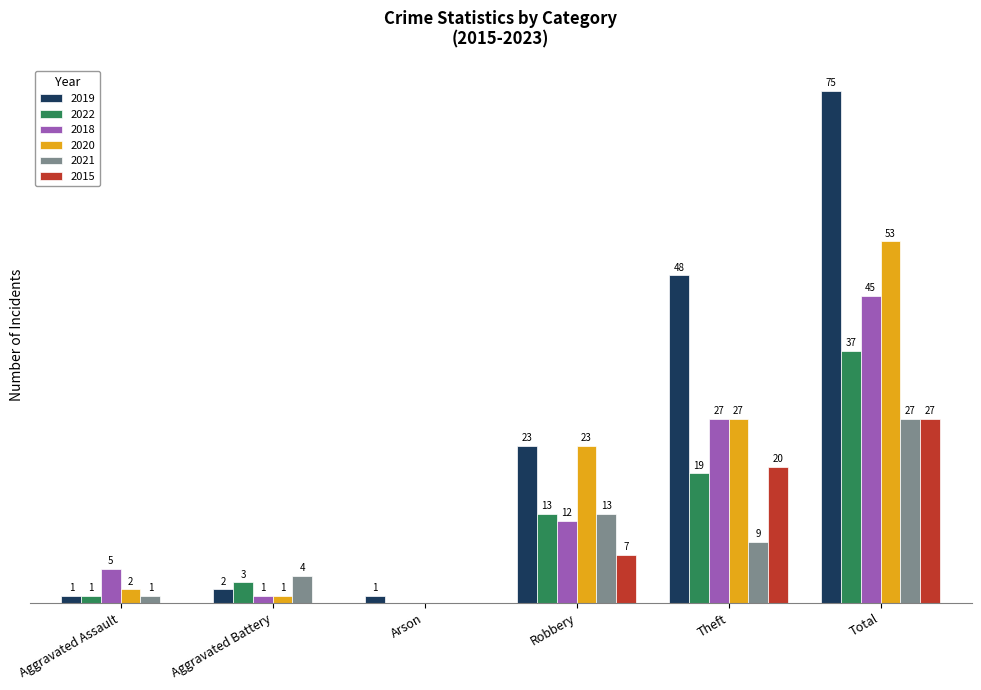

At which category does the chart reach its peak across all series?

Total